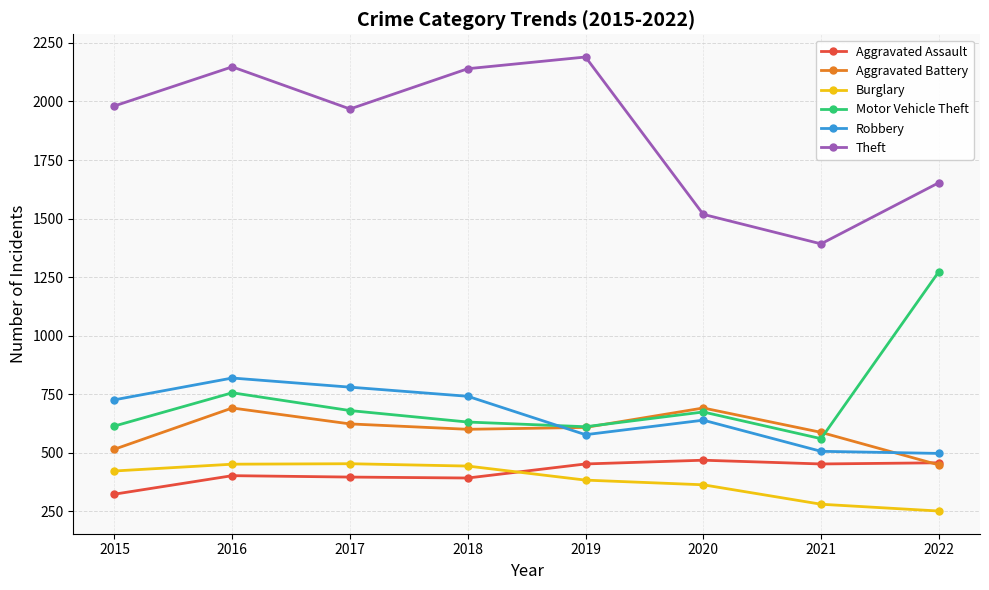

True or false: Burglary and Theft intersect in this chart.

False